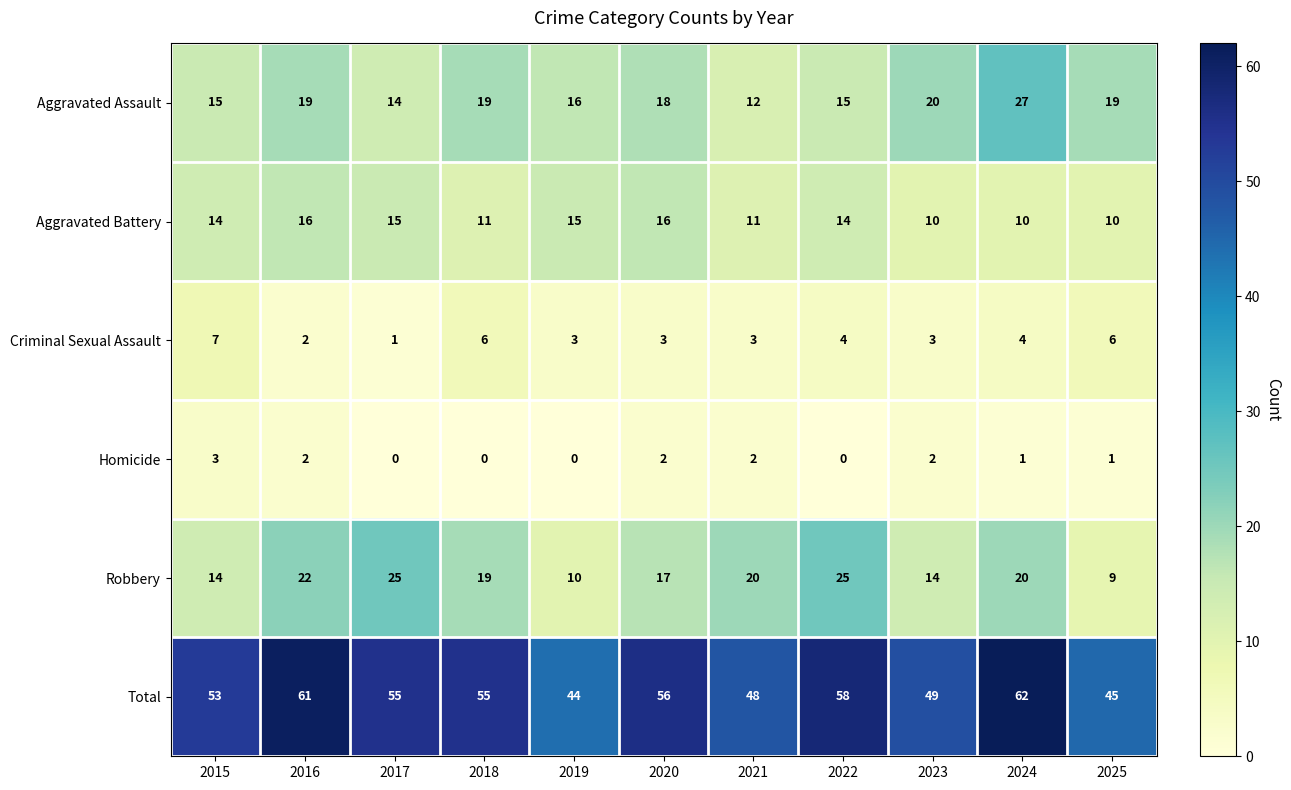

What is the difference between the second highest and minimum values in the Robbery series?

16